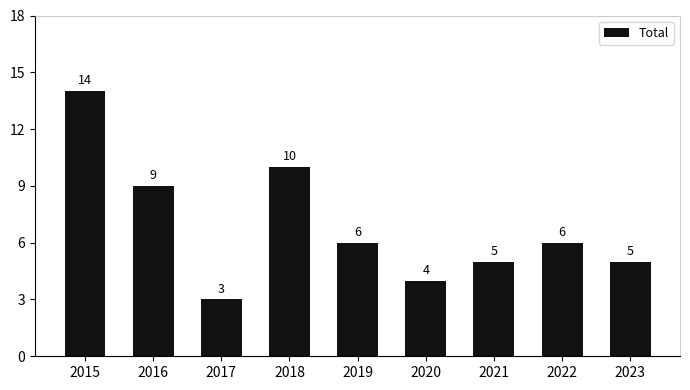

What is the sum of the values at 2023 and 2019?

11